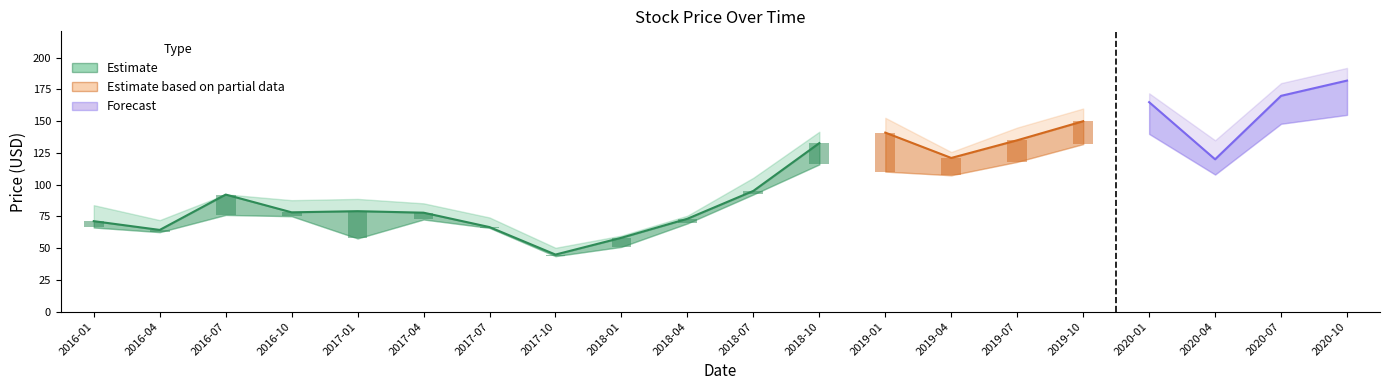

At which category is the sum across all series the highest?

2020-10